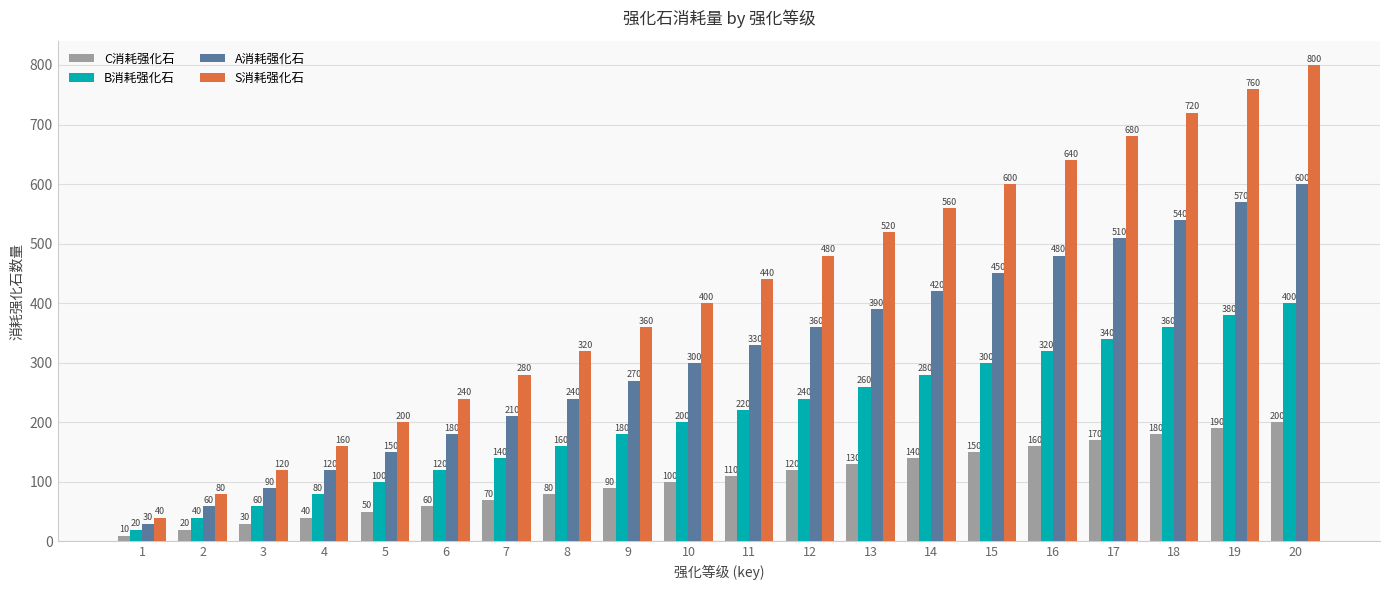

What is the highest value of the C消耗强化石 series?

200